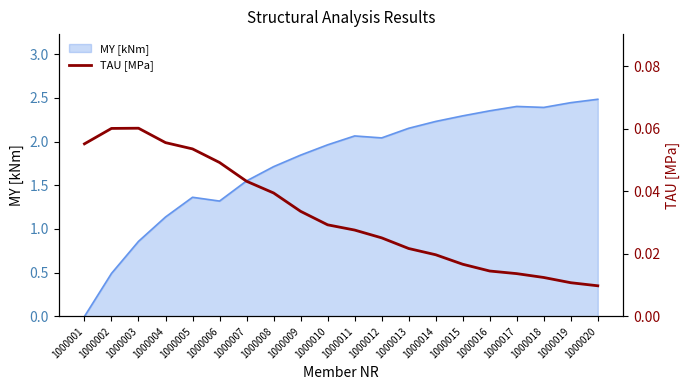

True or false: MY [kNm] has a value of 2.6 at 1000009.

False